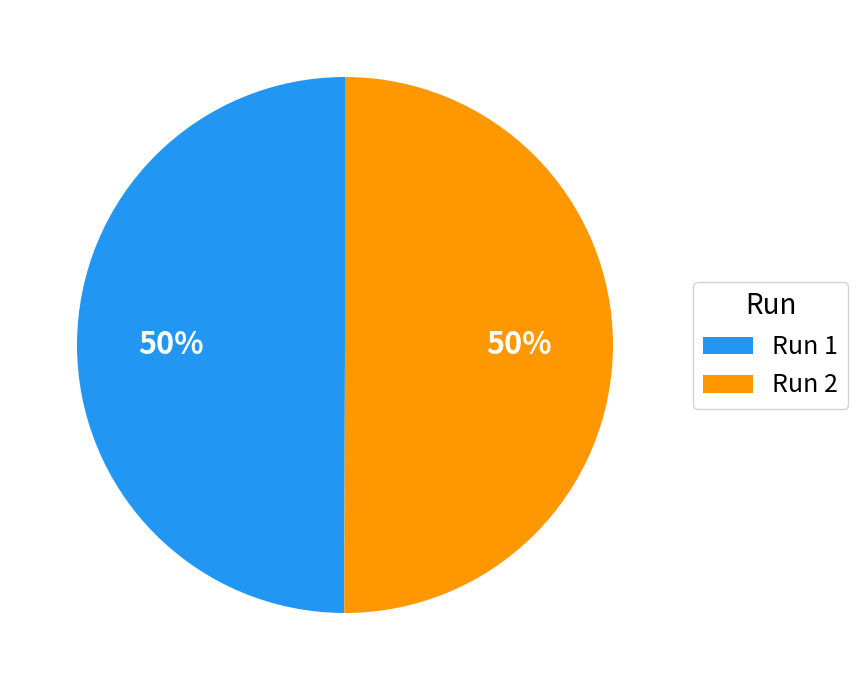

To the nearest percent, what is the combined percentage of Run 2 and Run 1?

100%